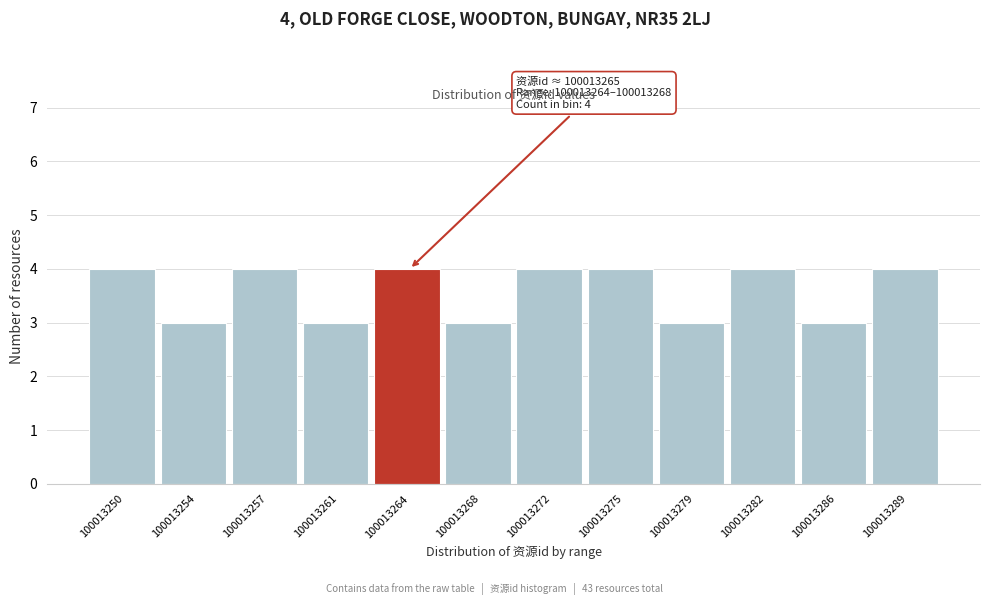

Reading right to left, transcribe all the data shown in this chart.

4	3	4	3	4	4	3	4	3	4	3	4